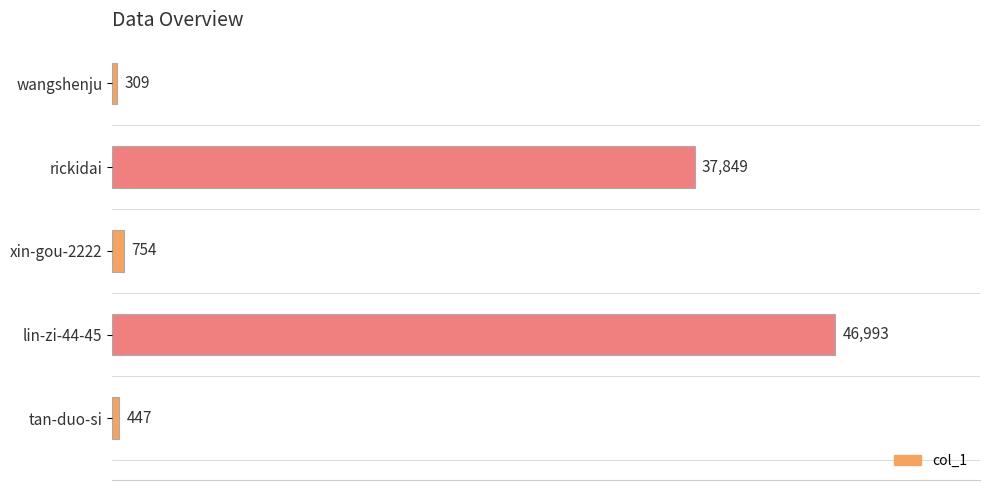

How many data points are less than 754?

2